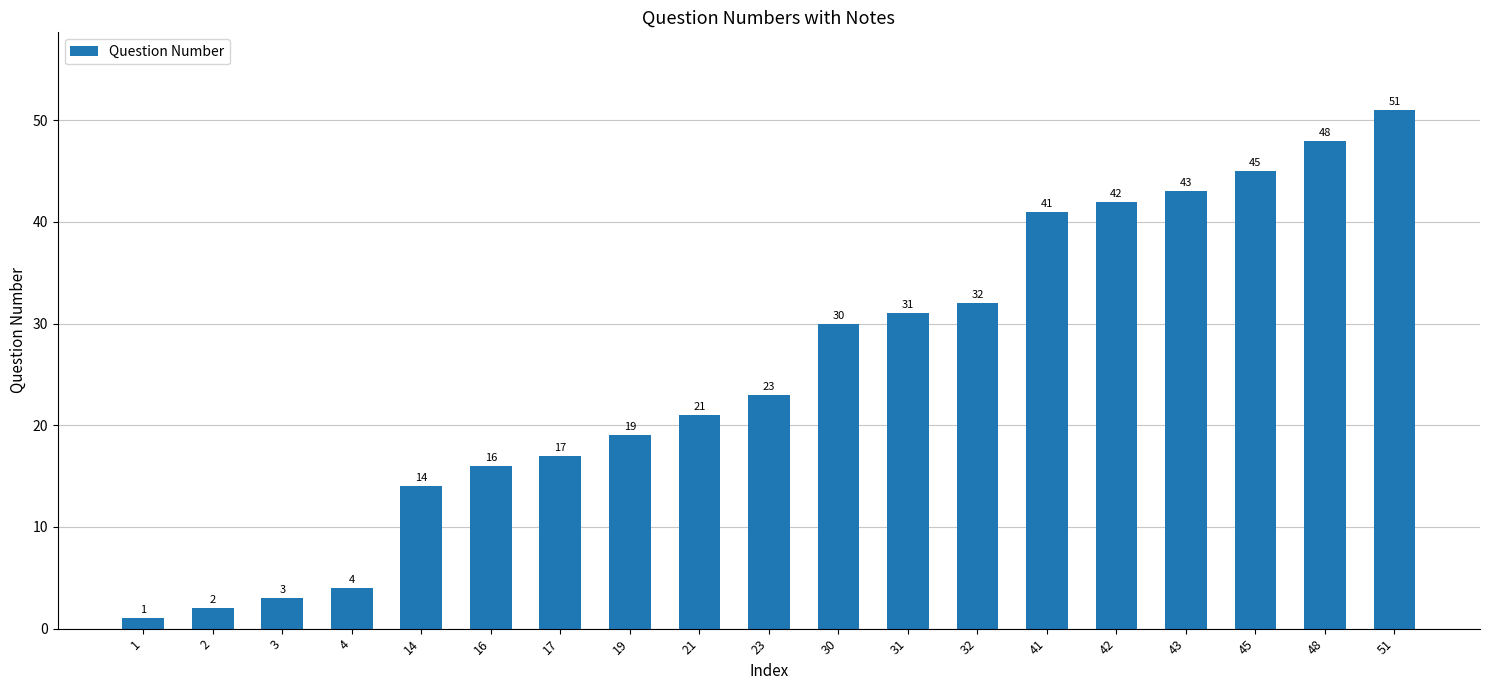

Reading right to left, extract all data points from this chart.

51=51	48=48	45=45	43=43	42=42	41=41	32=32	31=31	30=30	23=23	21=21	19=19	17=17	16=16	14=14	4=4	3=3	2=2	1=1